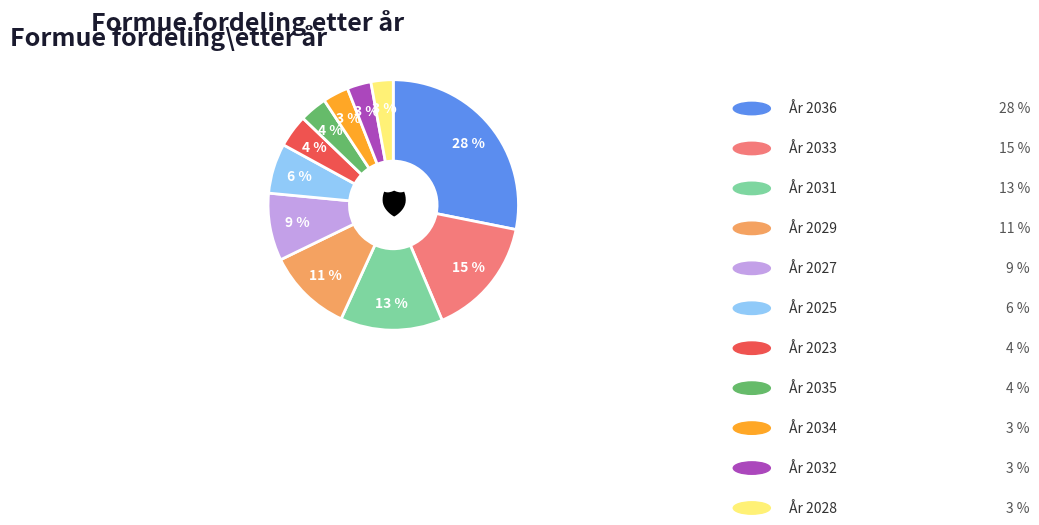

To the nearest percent, what is the difference between the largest and smallest slice percentages?

25%